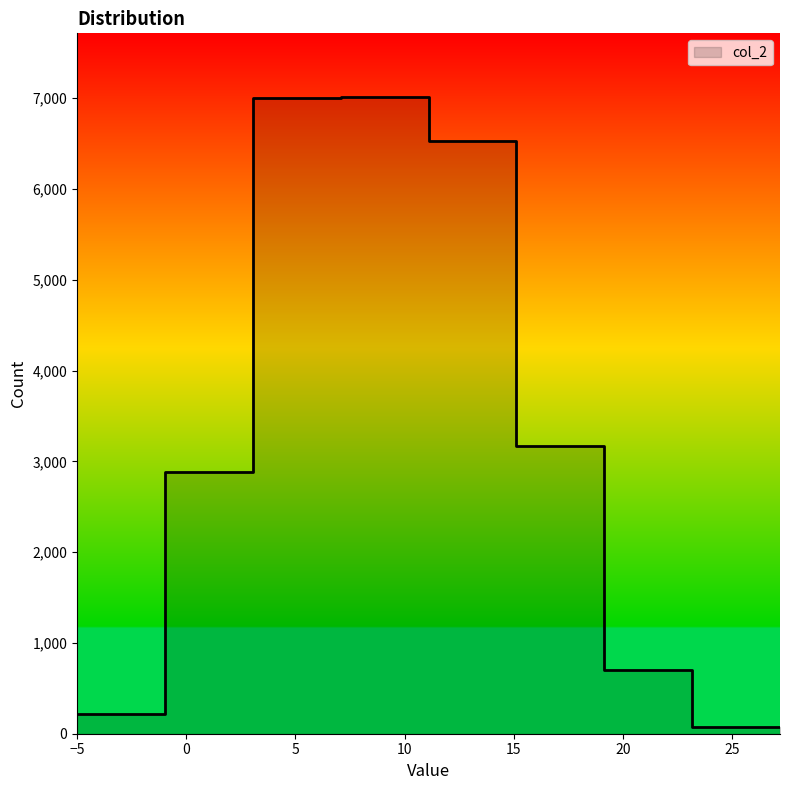

What is the value of the 6th point from the left?

3173